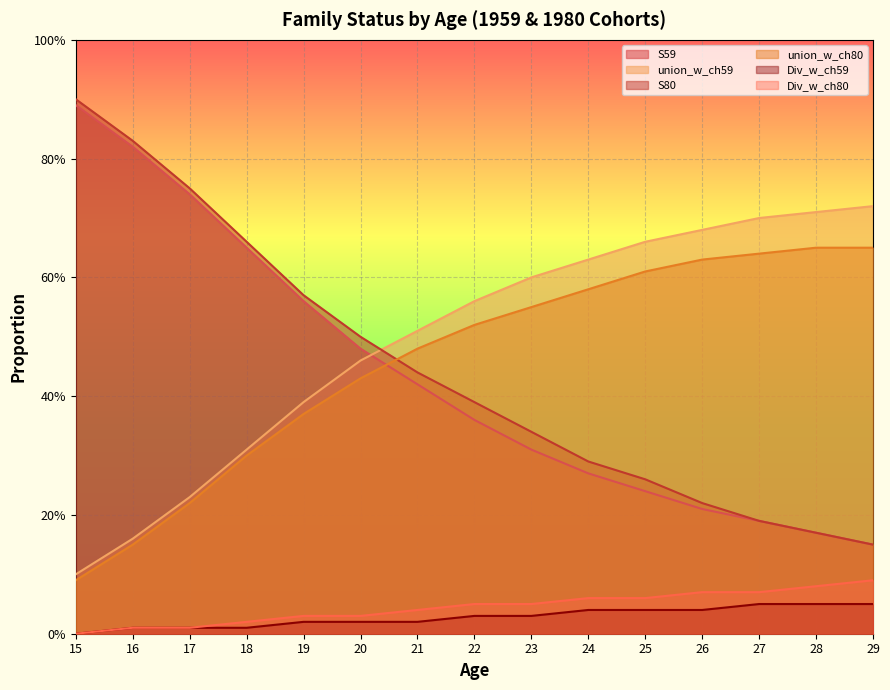

How many Div_w_ch59 values are between 0 and 1?

15